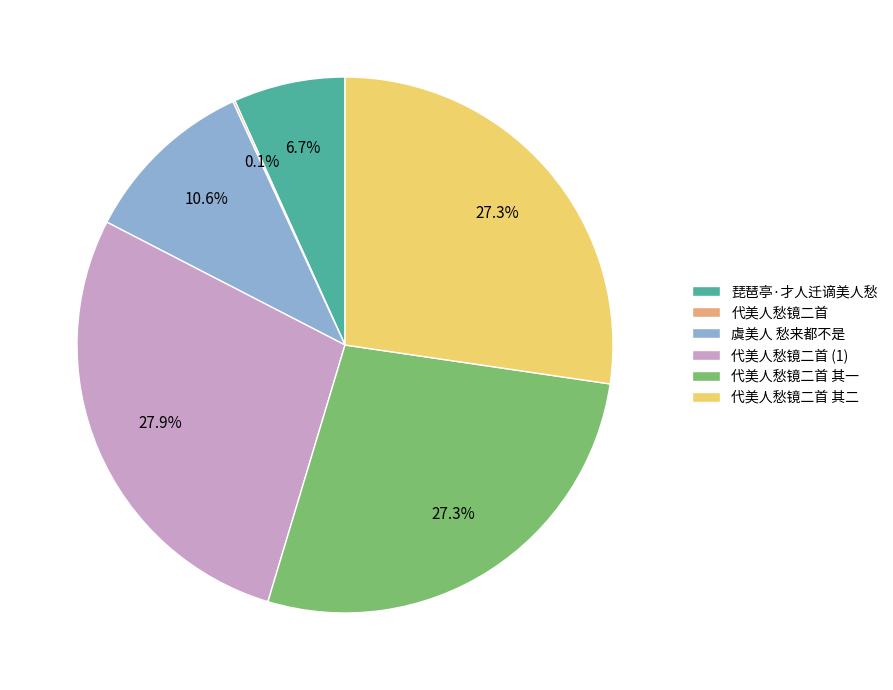

Combined, what portion of the pie is 琵琶亭·才人迁谪美人愁 and 虞美人 愁来都不是?

17.3%